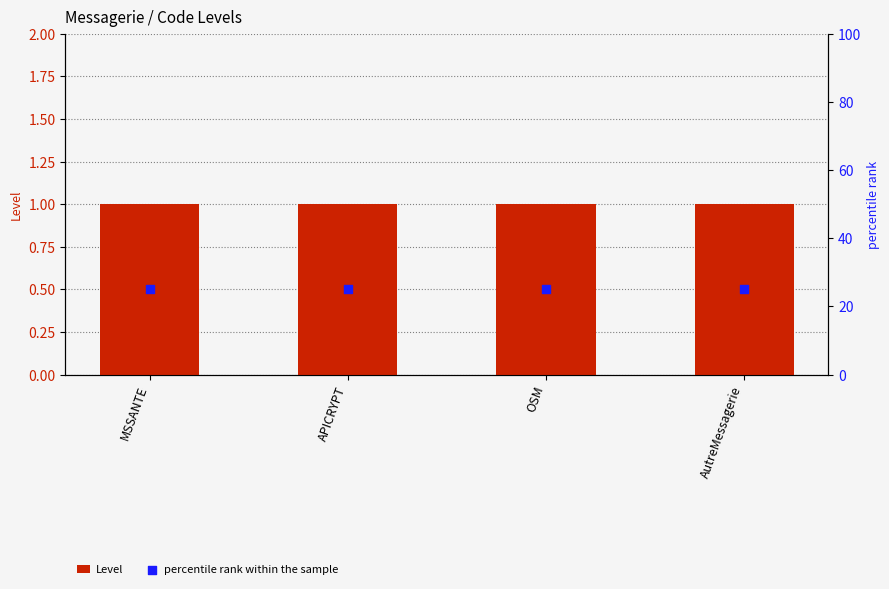

What is the total value across all series at AutreMessagerie?

26